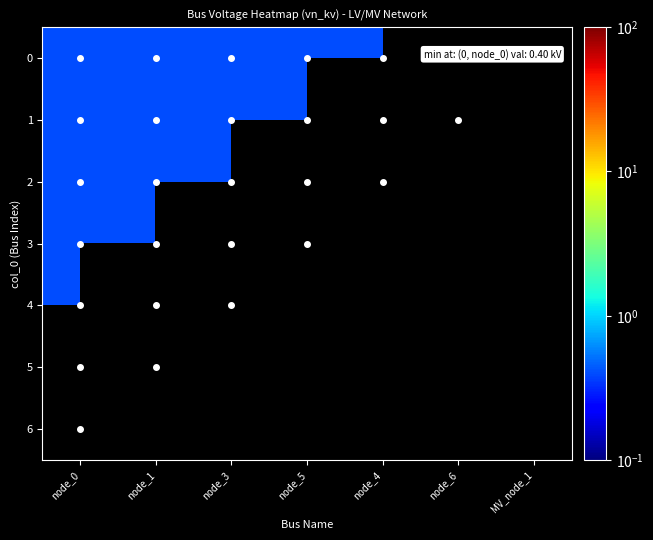

The 0 series shows 6.0 at MV_node_1. True or false?

False